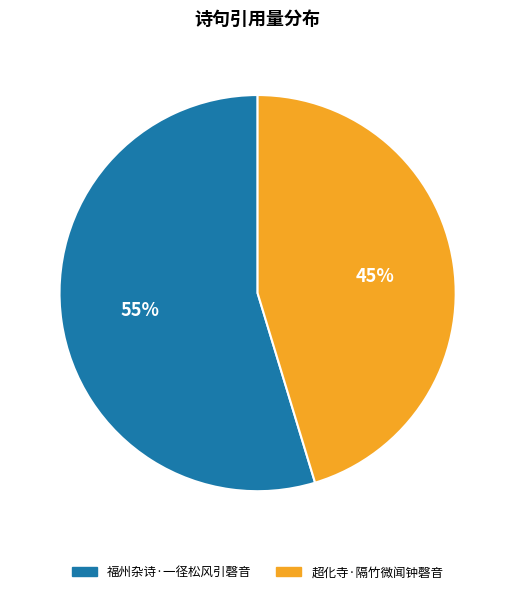

To the nearest percent, what is the combined percentage of 福州杂诗·一径松风引磬音 and 超化寺·隔竹微闻钟磬音?

100%